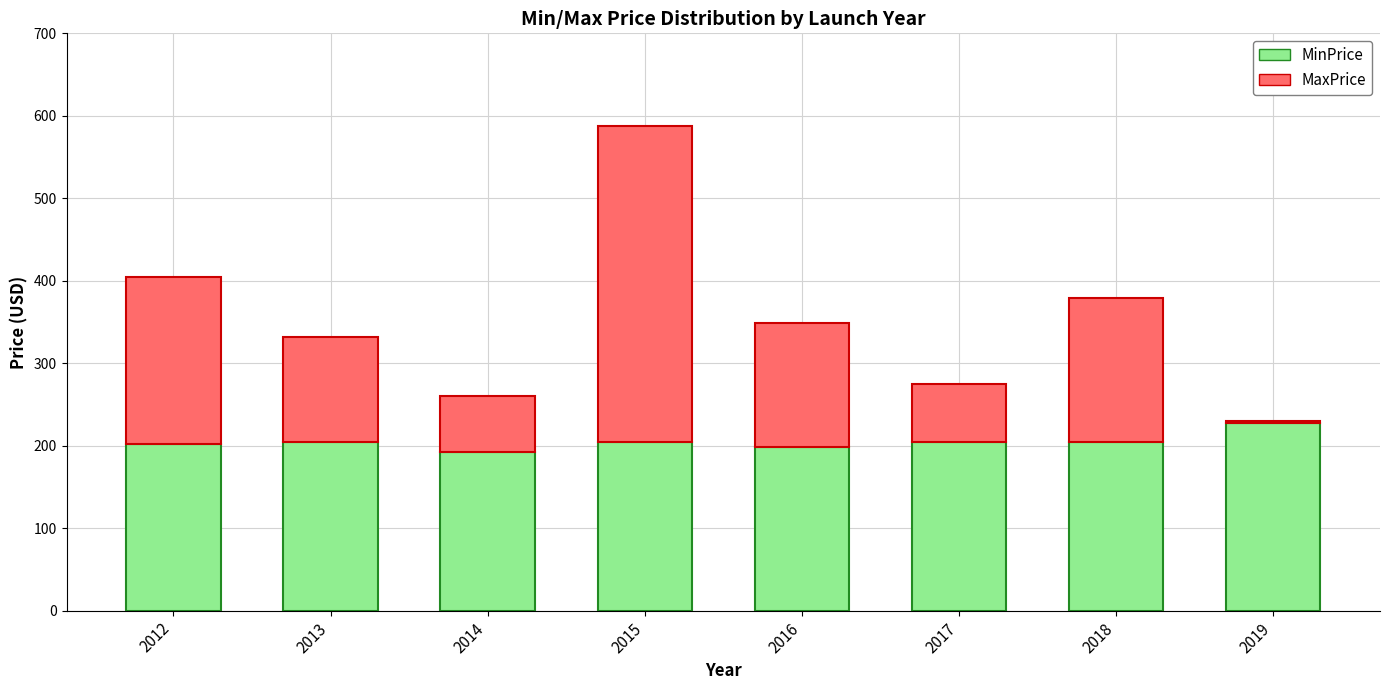

What is the total value across all series at 2015?

588